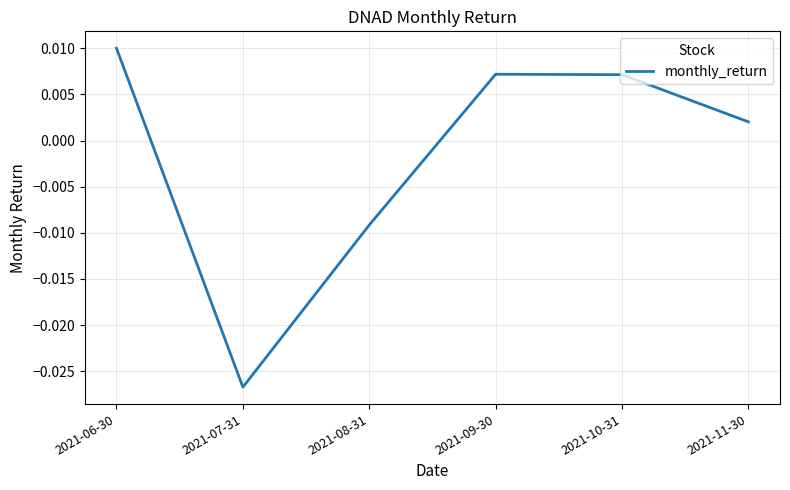

What position from the left is 2021-11-30?

6